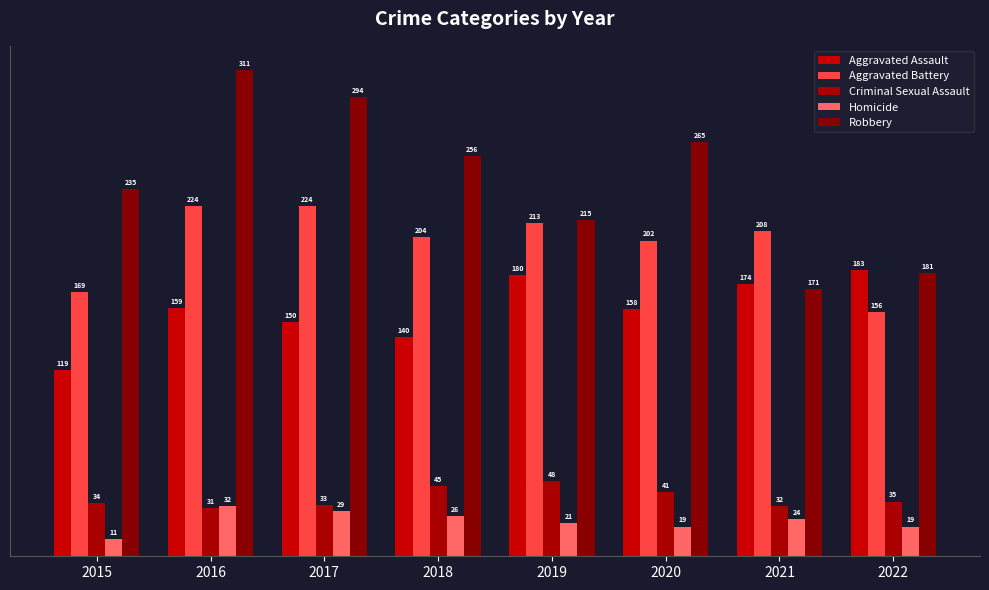

What is the sum of the Criminal Sexual Assault values at 2018 and 2020?

86